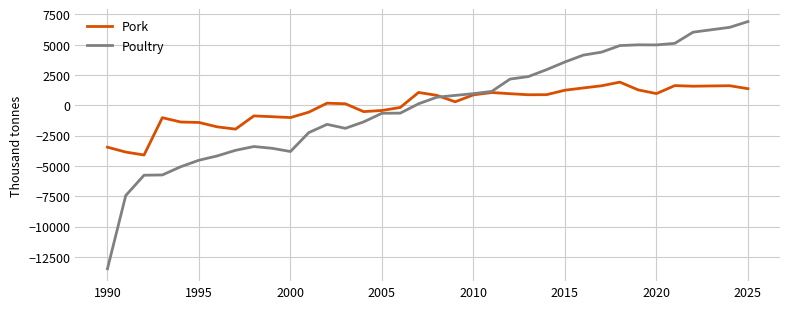

What is the difference between the maximum and minimum values in the Pork series?

6015.2